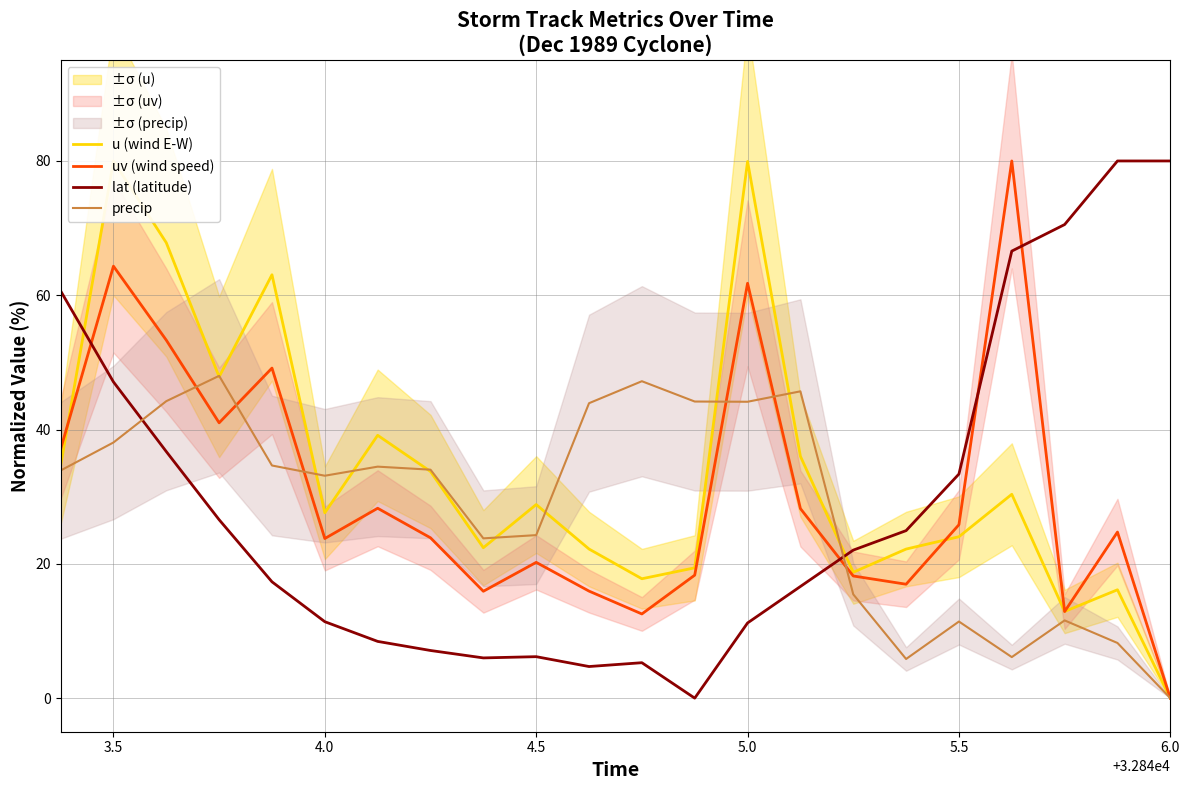

Is it true that lat (latitude) equals 11.4 at 4.0?

True